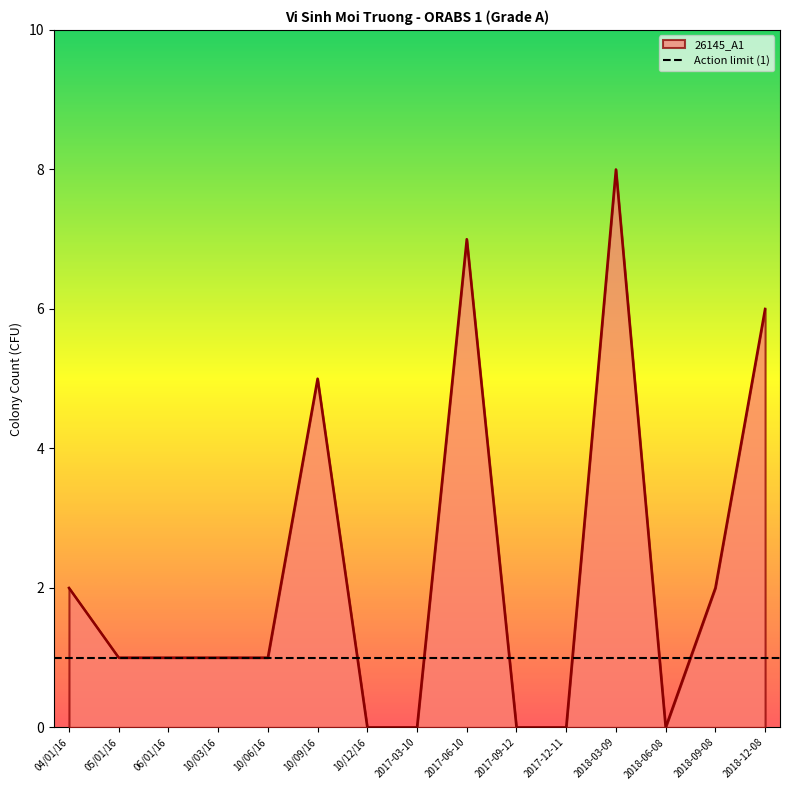

What is the approximate value at 06/01/16?

1